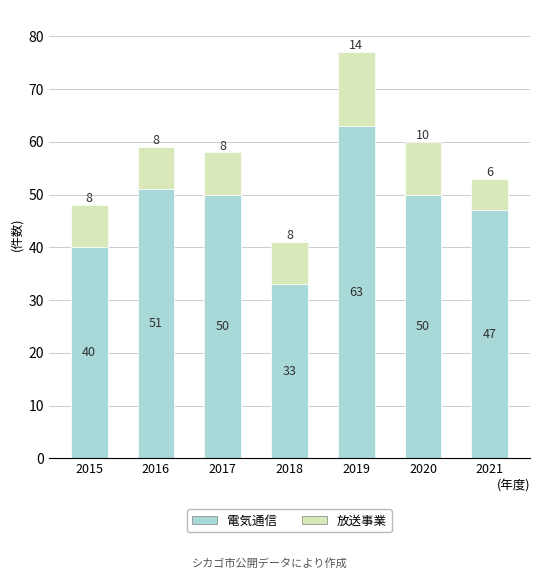

Count the number of data series in this chart.

2